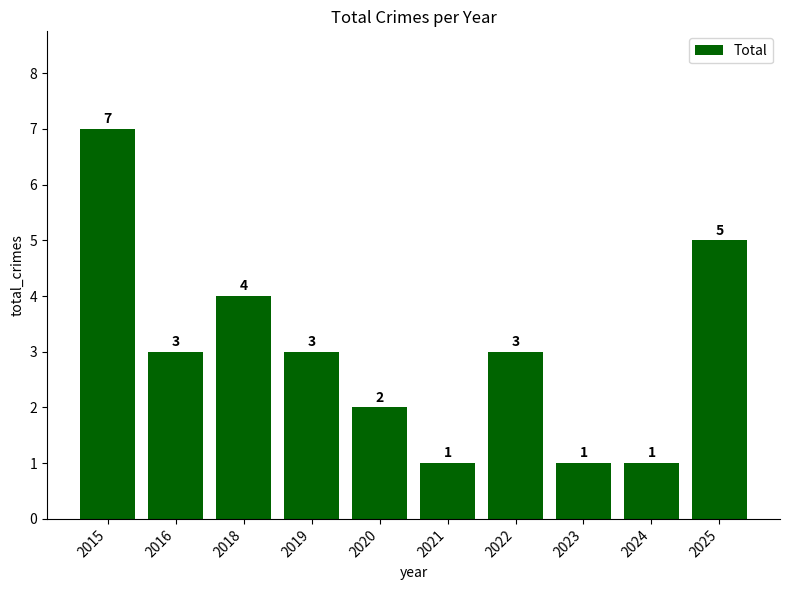

Count the values in the range 1 to 4.

8